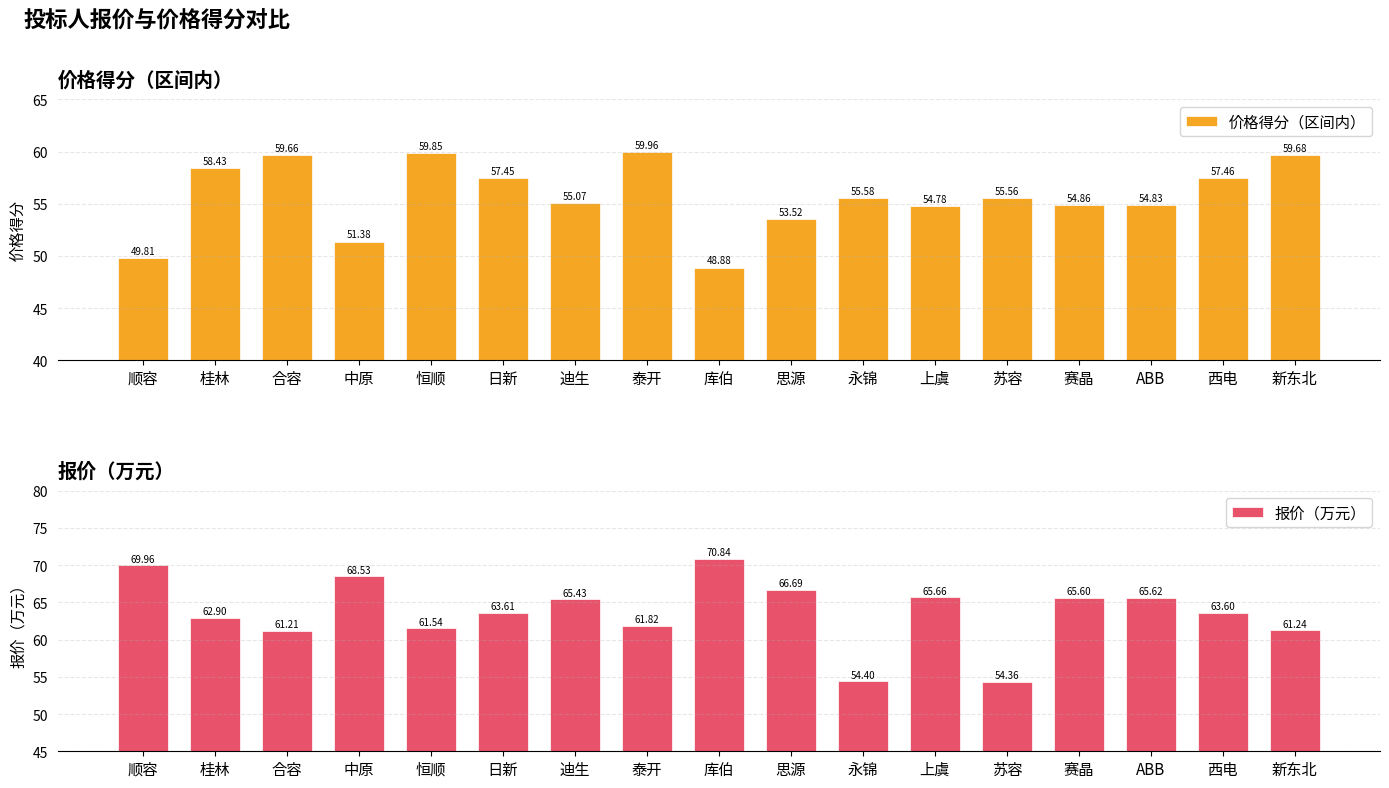

What is the difference between the second highest and second lowest values in the 报价（万元） series?

15.6